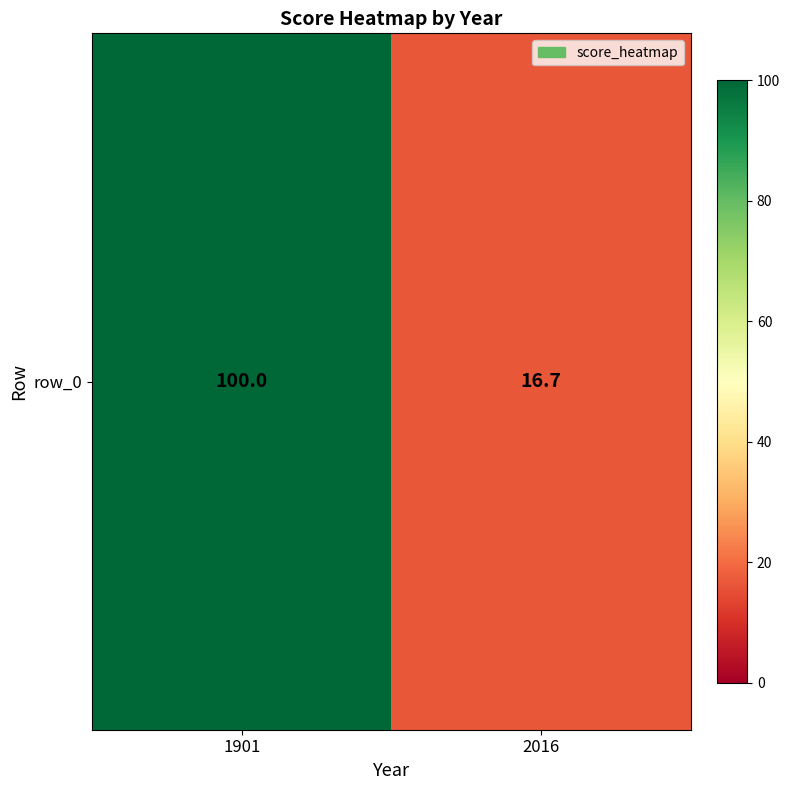

Is it true that the value at 2016 is 9.2?

False